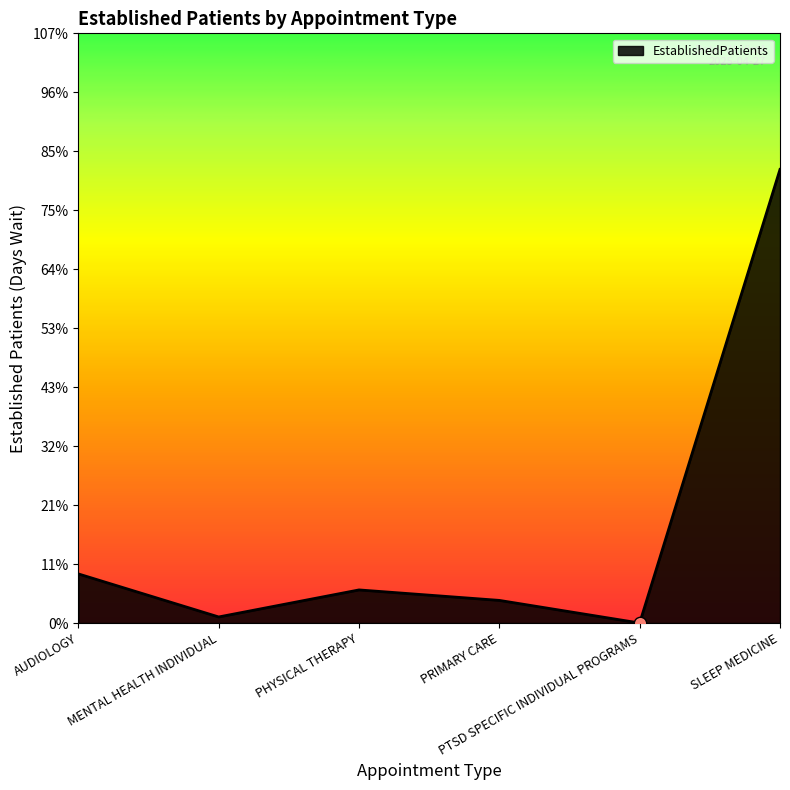

Between AUDIOLOGY and PRIMARY CARE, which is larger?

AUDIOLOGY